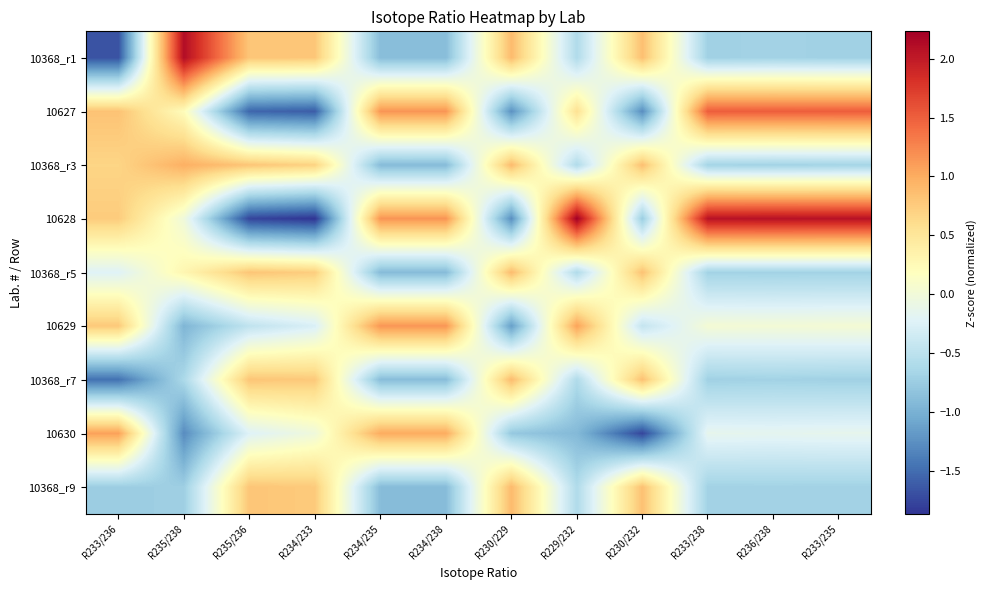

Which series has the largest range (max minus min)?

10628